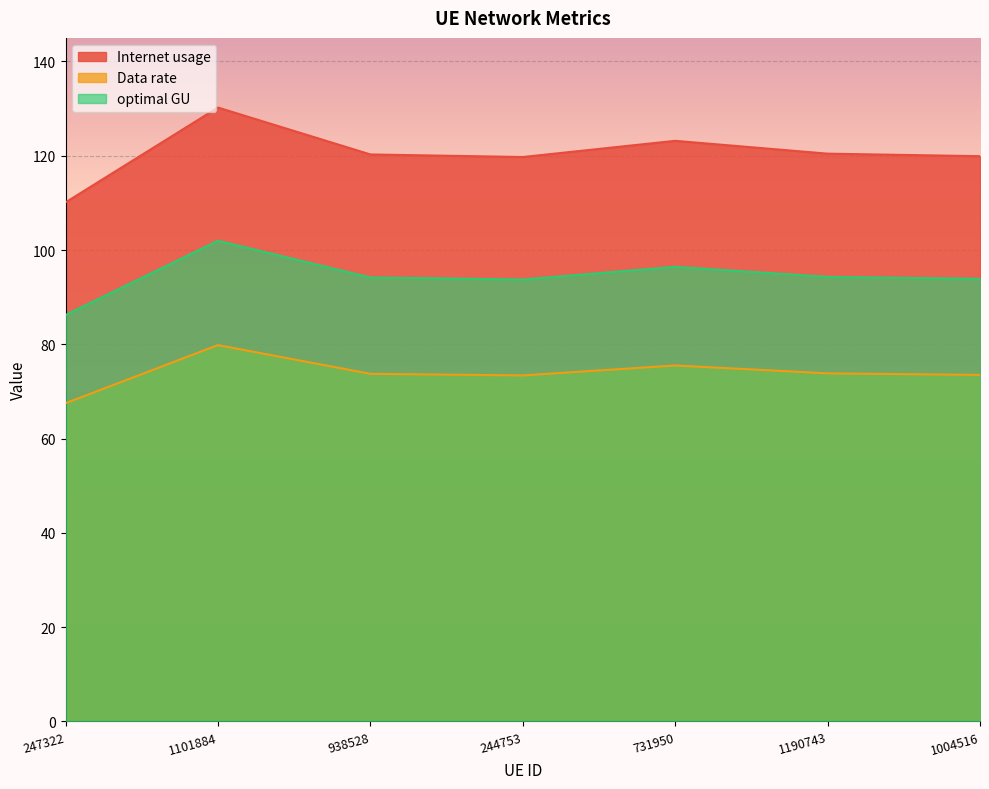

How many lines are shown in the chart?

3